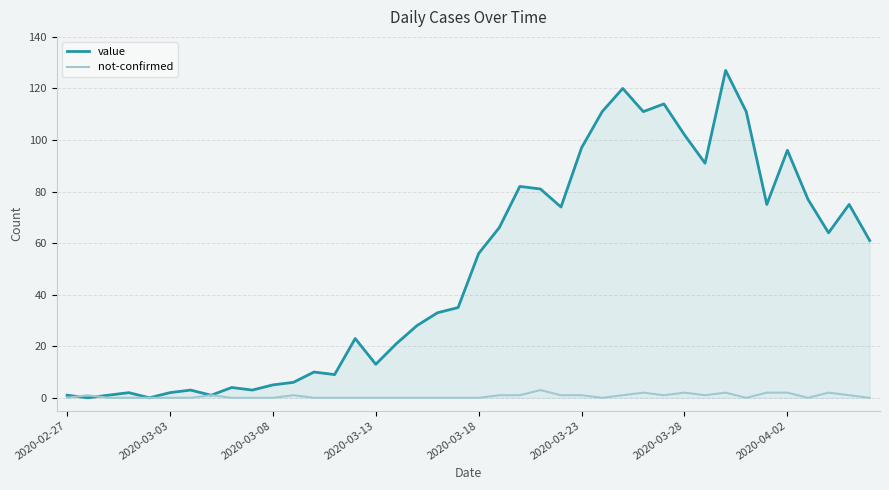

Which series has the largest total across all categories?

value